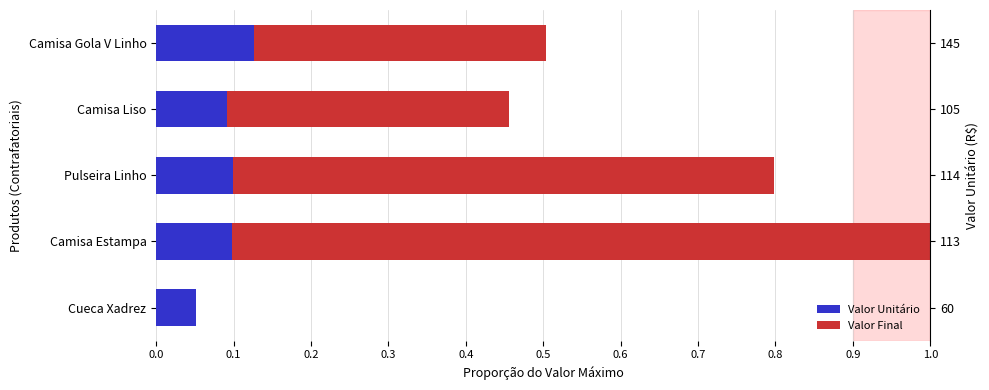

What is the average value of the Valor Final series?

0.5